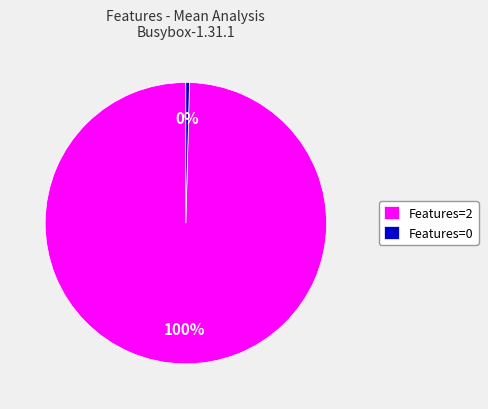

Do Features=0 and Features=2 together represent more than half of the pie?

Yes